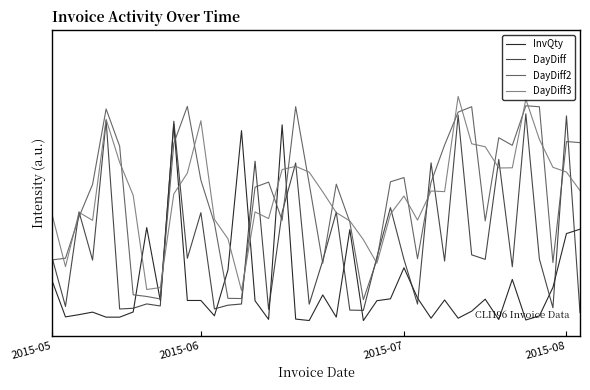

What are all the series names shown in the legend?

InvQty, DayDiff, DayDiff2, DayDiff3